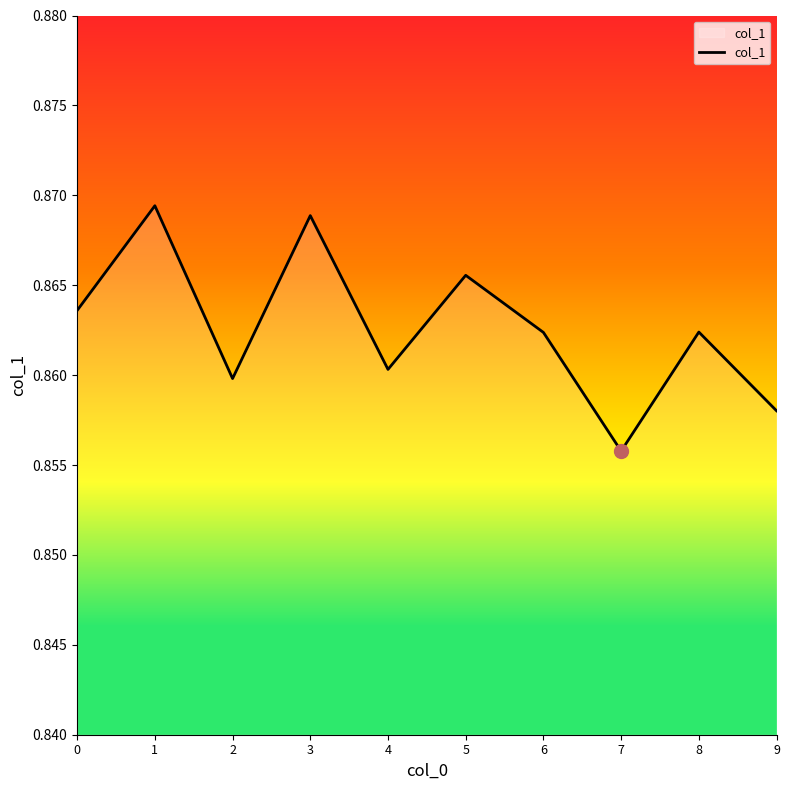

Where is the first local minimum?

2